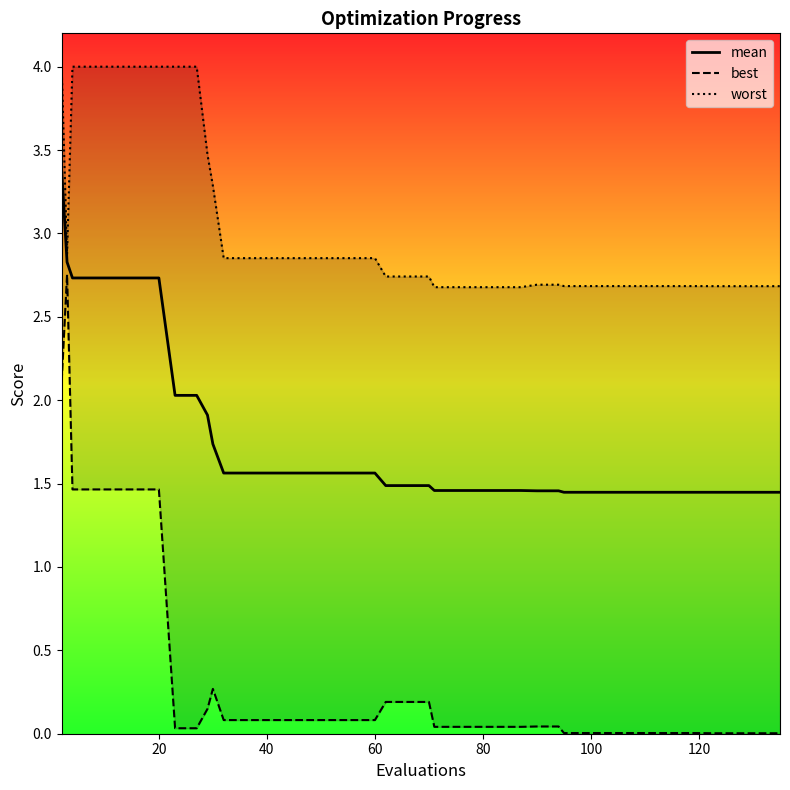

What is the highest value of the mean series?

3.4